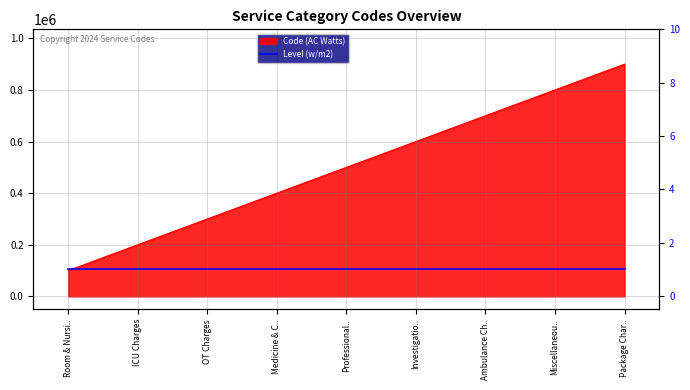

Approximately how many times larger is the value at Investigatio.. compared to Miscellaneou..?

0.8